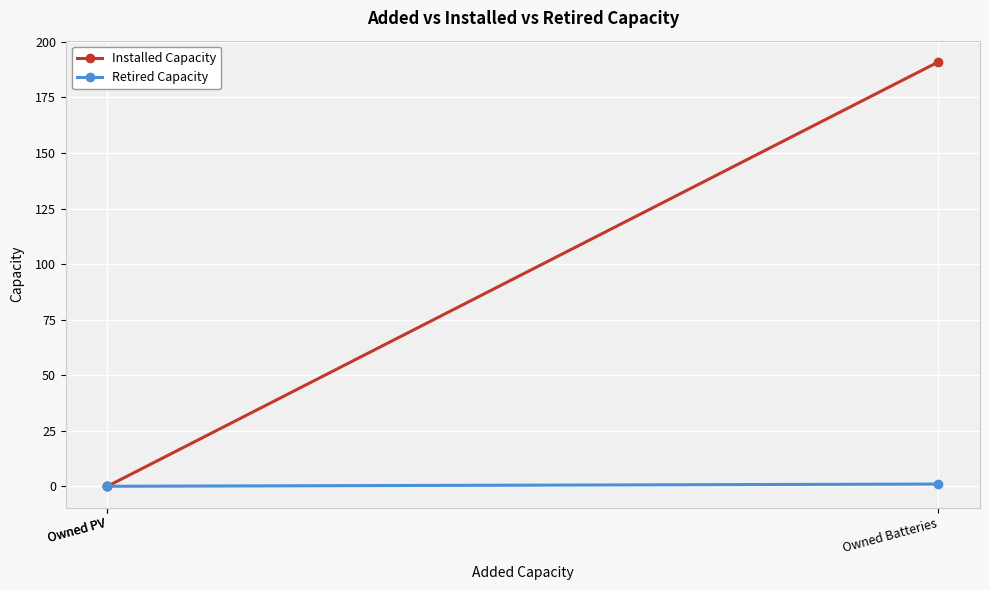

What are all the series names shown in the legend?

Installed Capacity, Retired Capacity